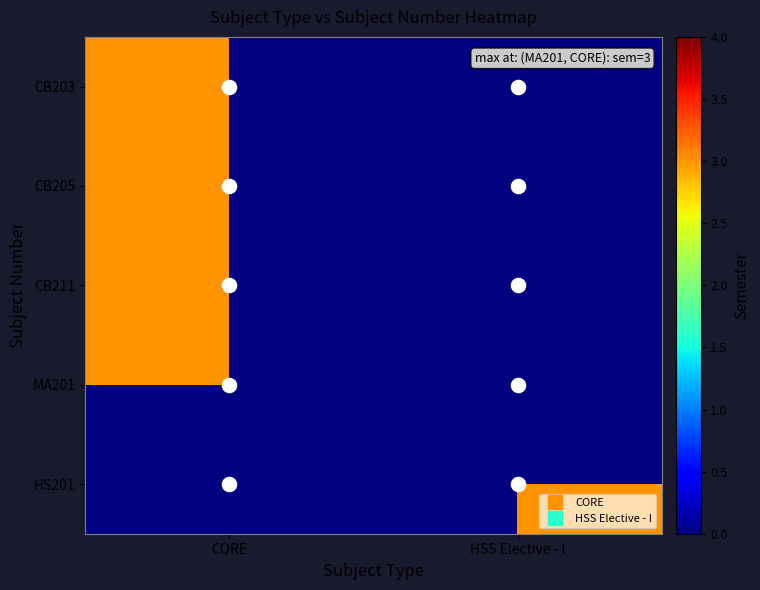

How many categories are shown in the chart?

2